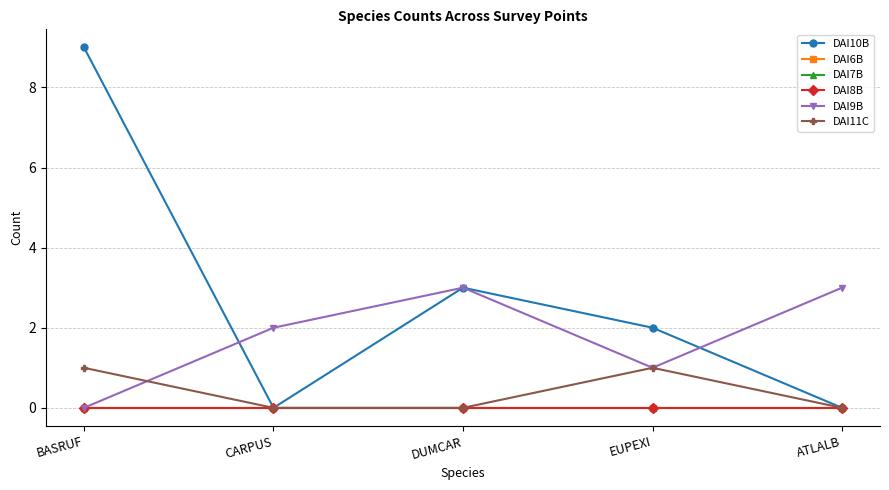

True or false: DAI6B has more than 1 interior local peaks.

False